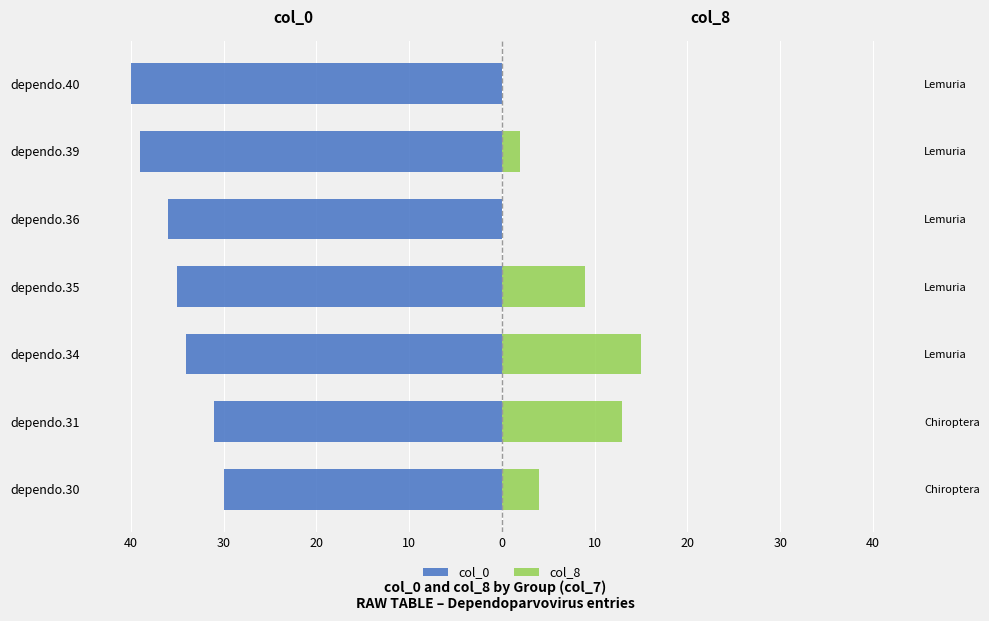

How many values in col_8 are above zero?

5